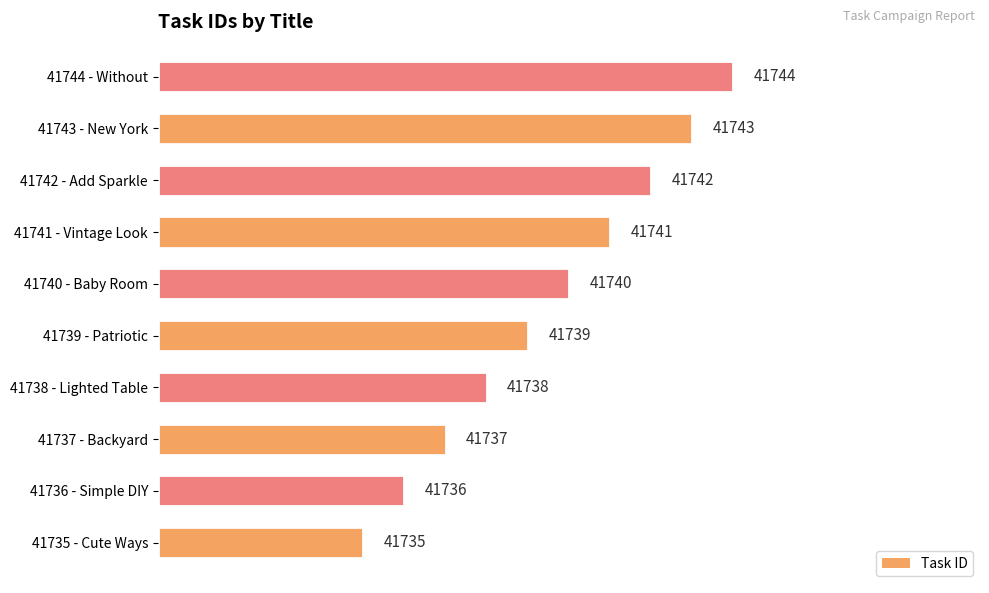

Rank the categories by value from highest to lowest.

41744 - Without, 41743 - New York, 41742 - Add Sparkle, 41741 - Vintage Look, 41740 - Baby Room, 41739 - Patriotic, 41738 - Lighted Table, 41737 - Backyard, 41736 - Simple DIY, 41735 - Cute Ways